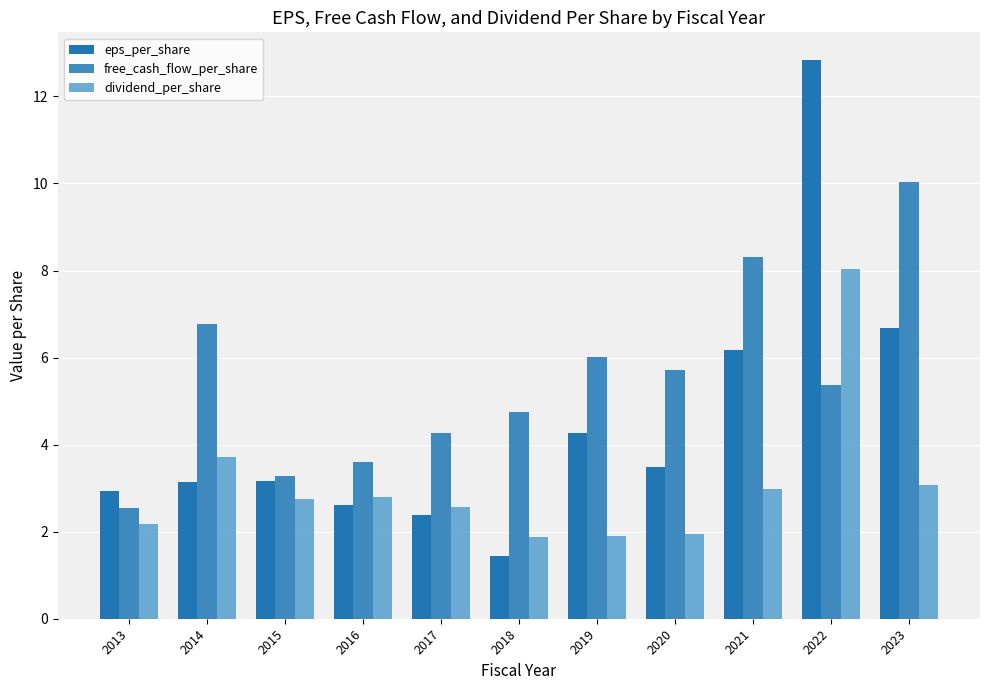

List the series in order of their overall mean, highest first.

free_cash_flow_per_share, eps_per_share, dividend_per_share